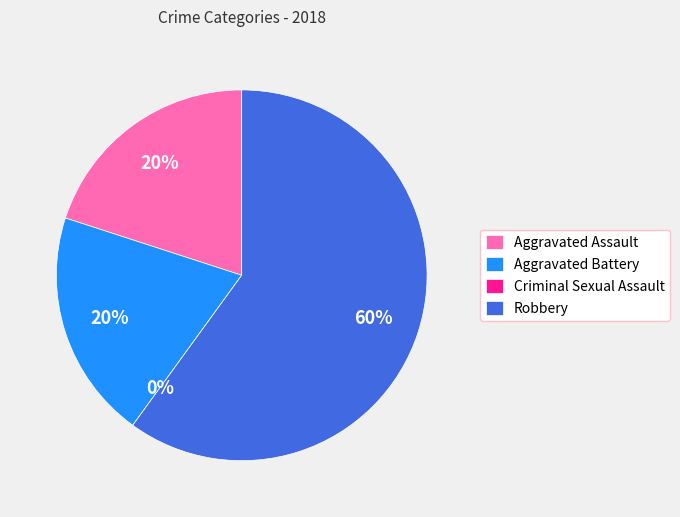

To the nearest percent, what portion does Aggravated Battery represent?

20%